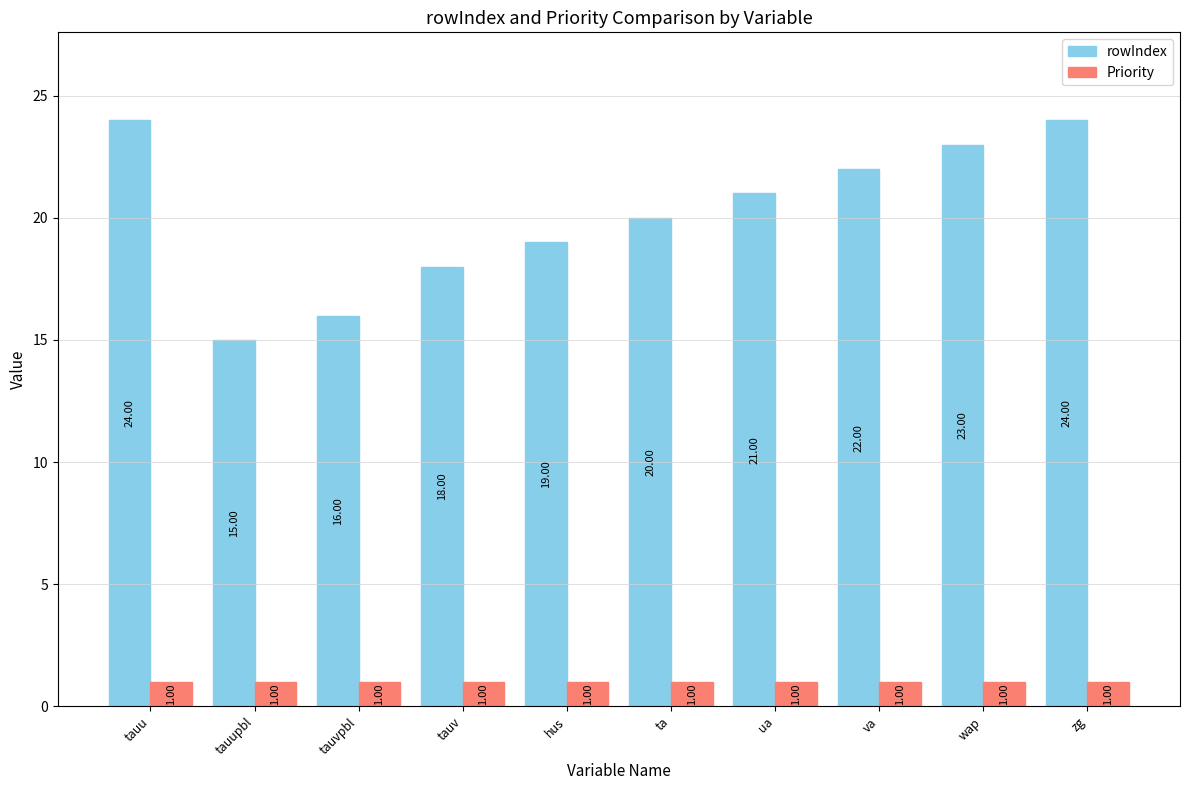

What is the sum of the Priority values at zg and ua?

2